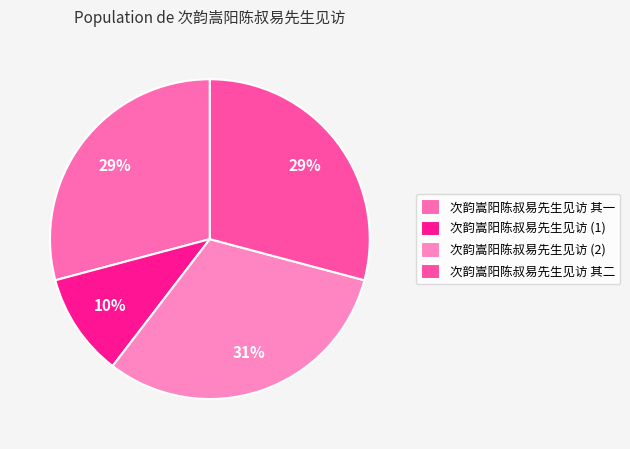

Is it true that 次韵嵩阳陈叔易先生见访 其二 is 29% of the pie?

True